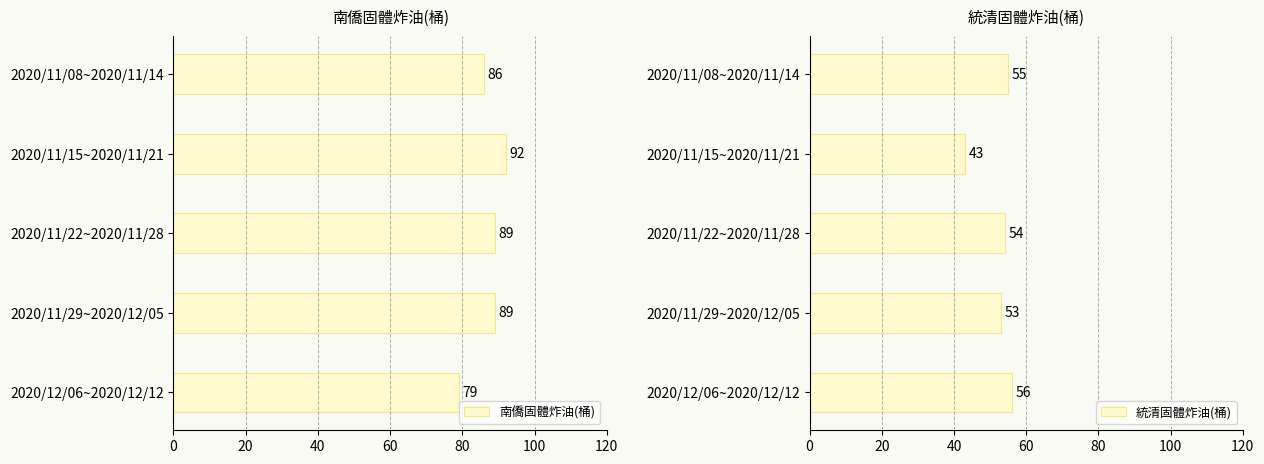

What is the approximate value of 南僑固體炸油(桶) at 2020/11/08~2020/11/14, to the nearest 10?

90